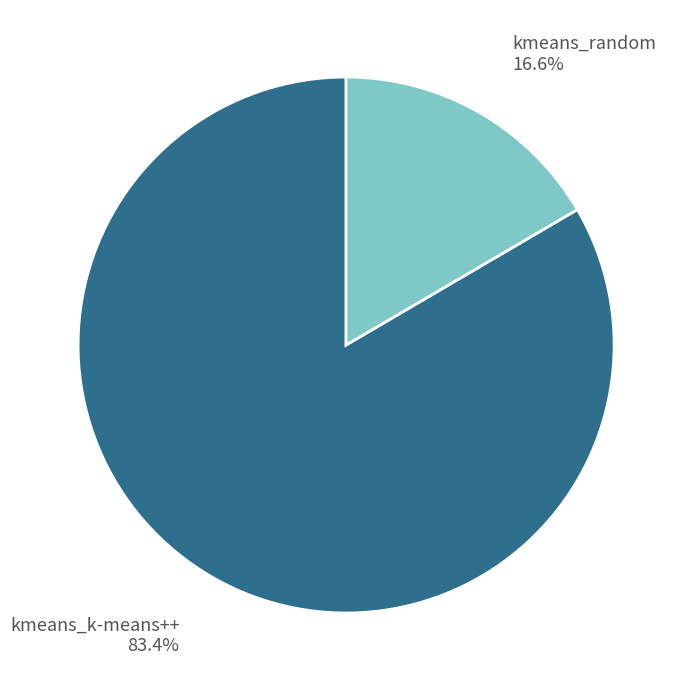

To the nearest percent, what percentage of the pie is kmeans_random?

17%